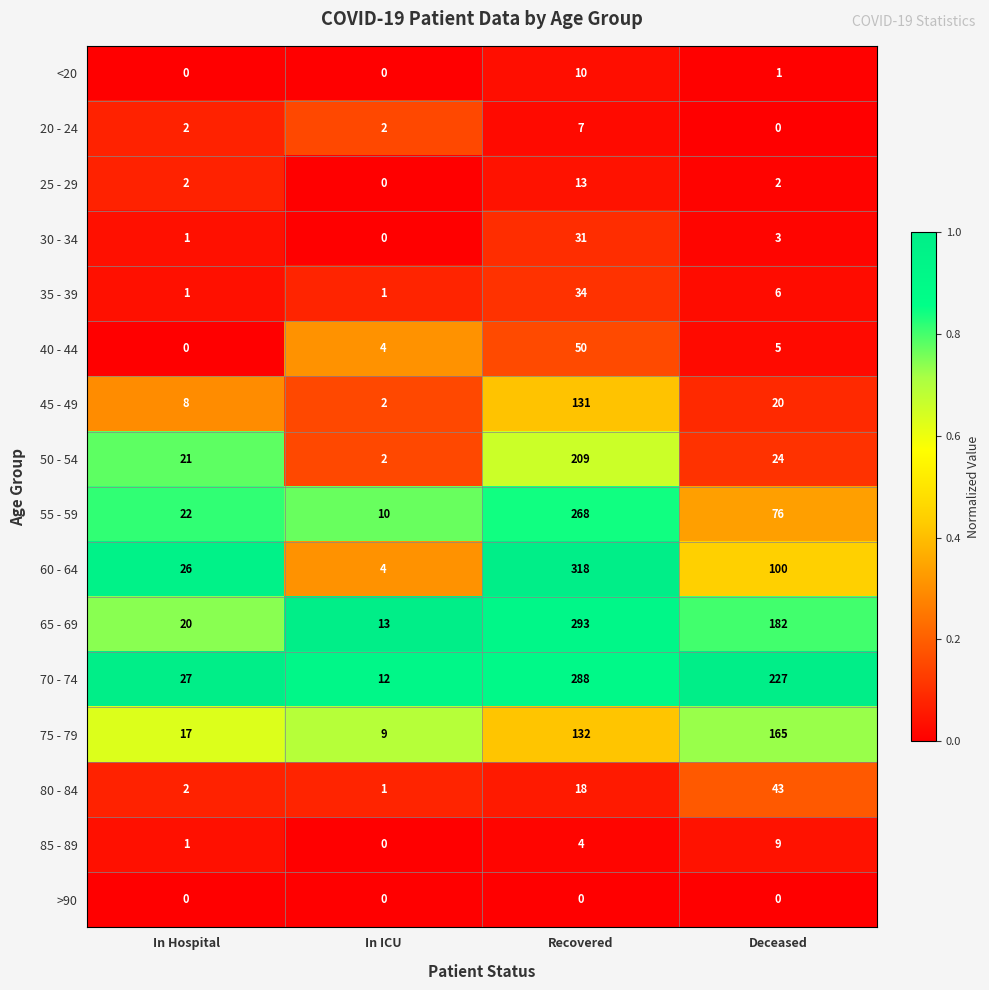

Which series changed the most between In ICU and Recovered?

60 - 64